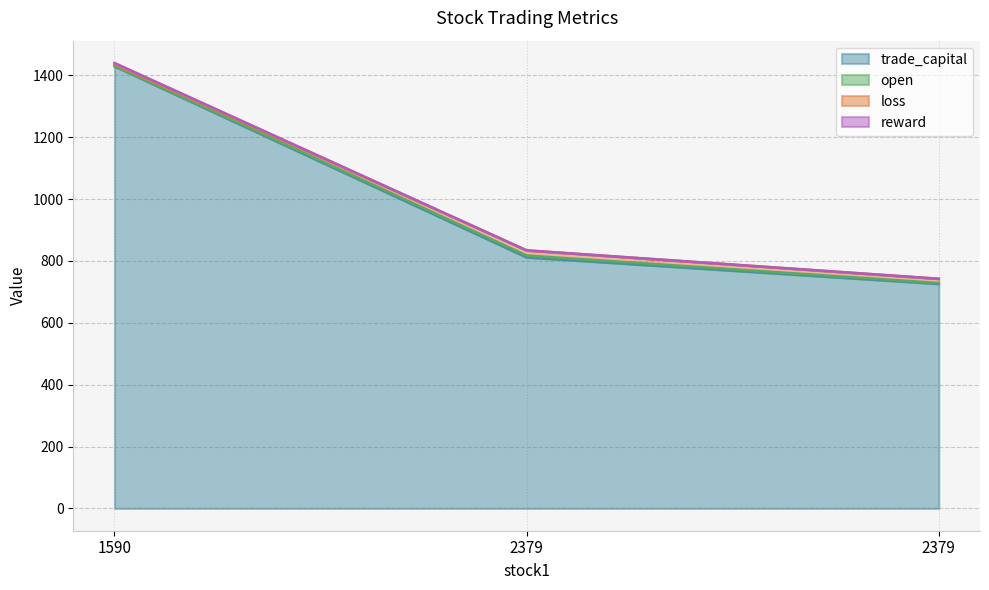

What is the difference between the maximum and second lowest values in the trade_capital series?

617.6